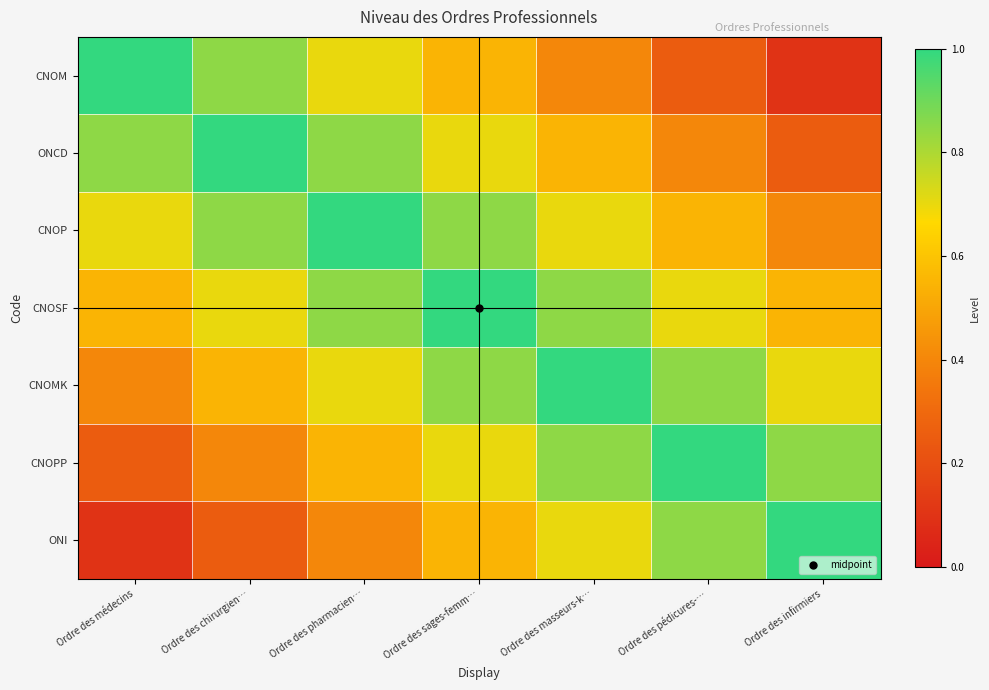

Which label corresponds to the largest value in the chart?

Ordre des médecins